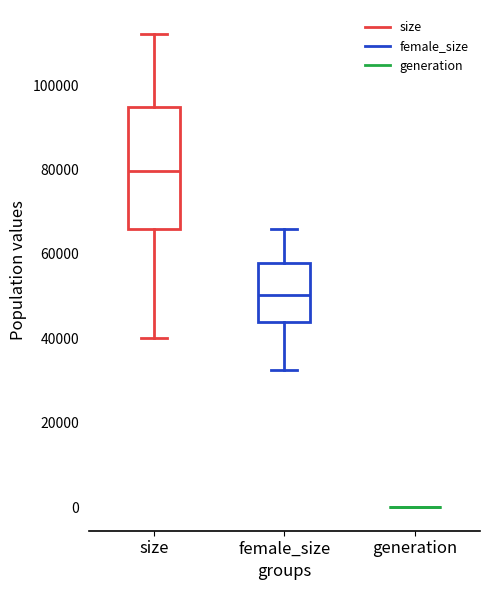

Where does the lower whisker of the box for size end on the y-axis? The values are not printed on the chart, so give them approximately, as read against the axis.

40000